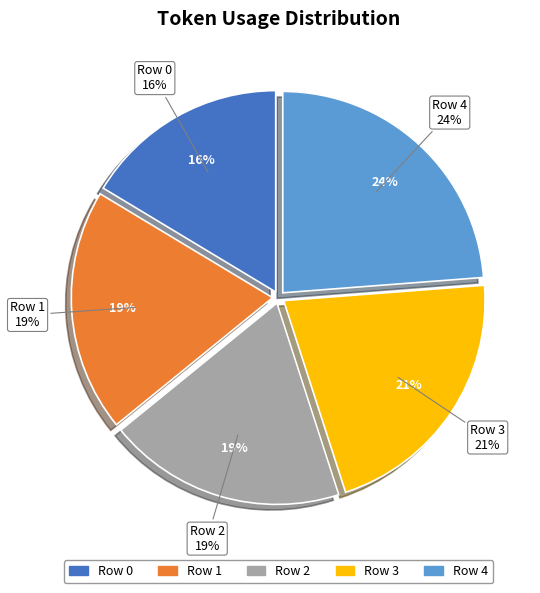

Rank the categories by value from lowest to highest.

Row 0, Row 2, Row 1, Row 3, Row 4